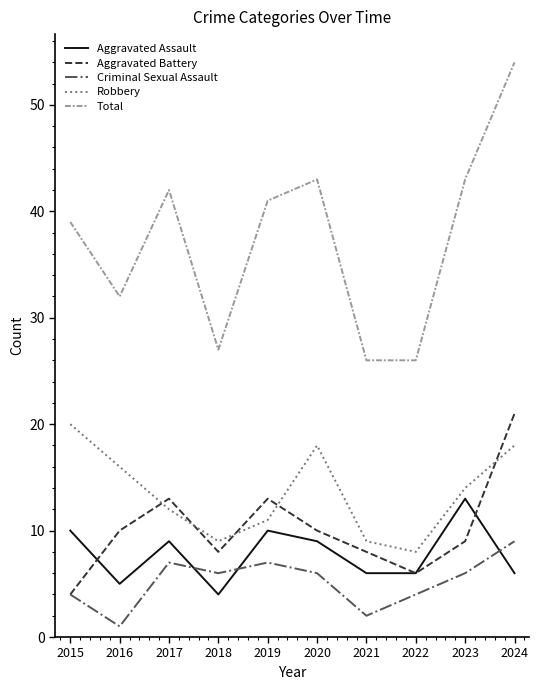

How many interior local peaks does the Aggravated Battery series have?

2